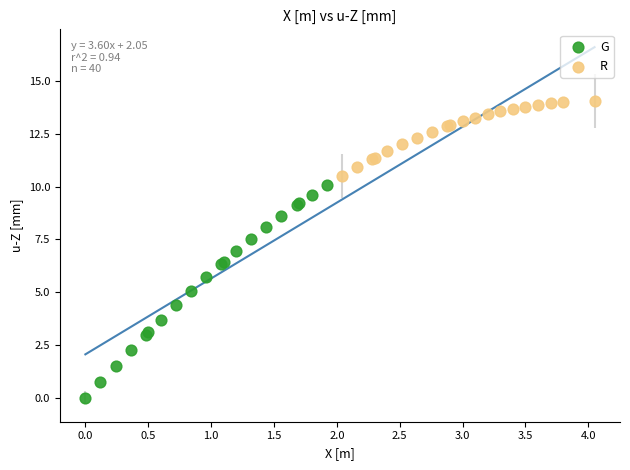

Which series contains the lowest Y value?

G